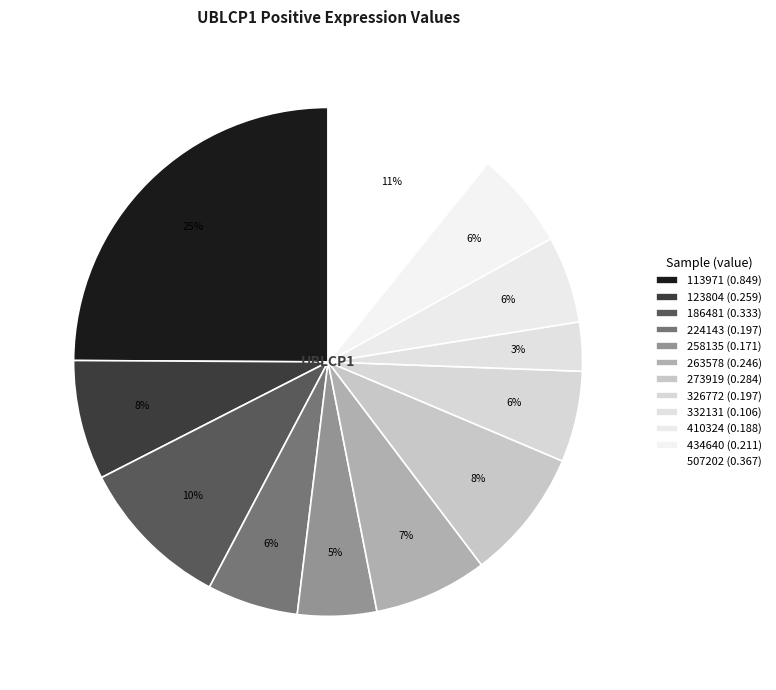

Count the number of slices in the pie.

12